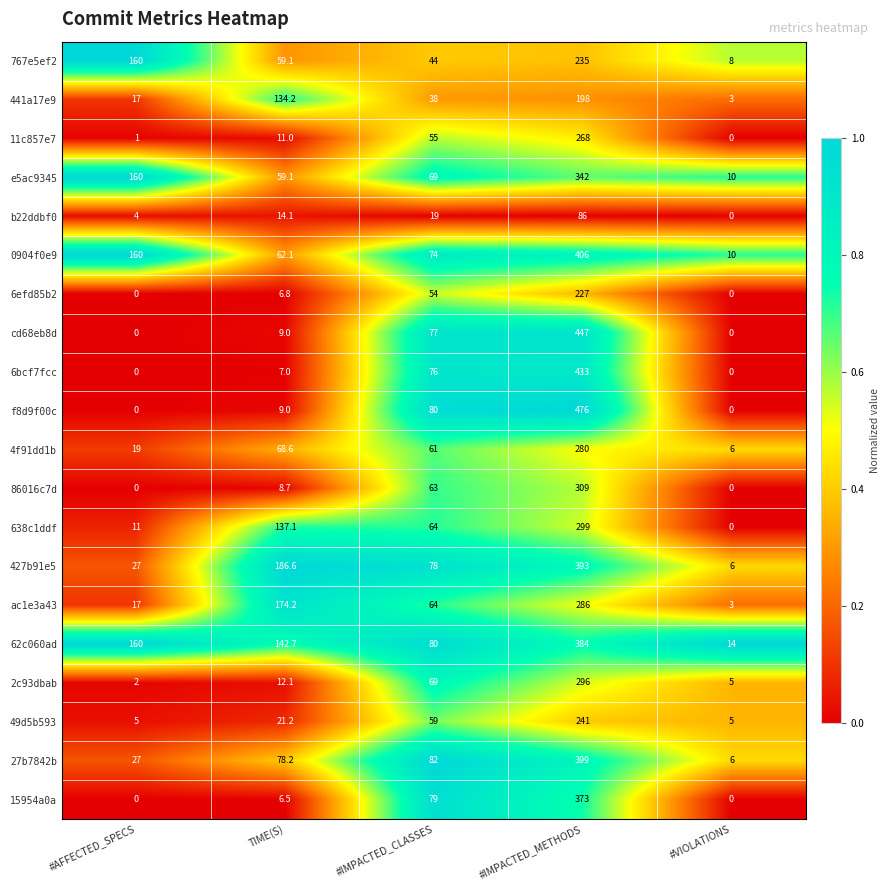

What is the difference between the highest and lowest values at #VIOLATIONS?

14.0